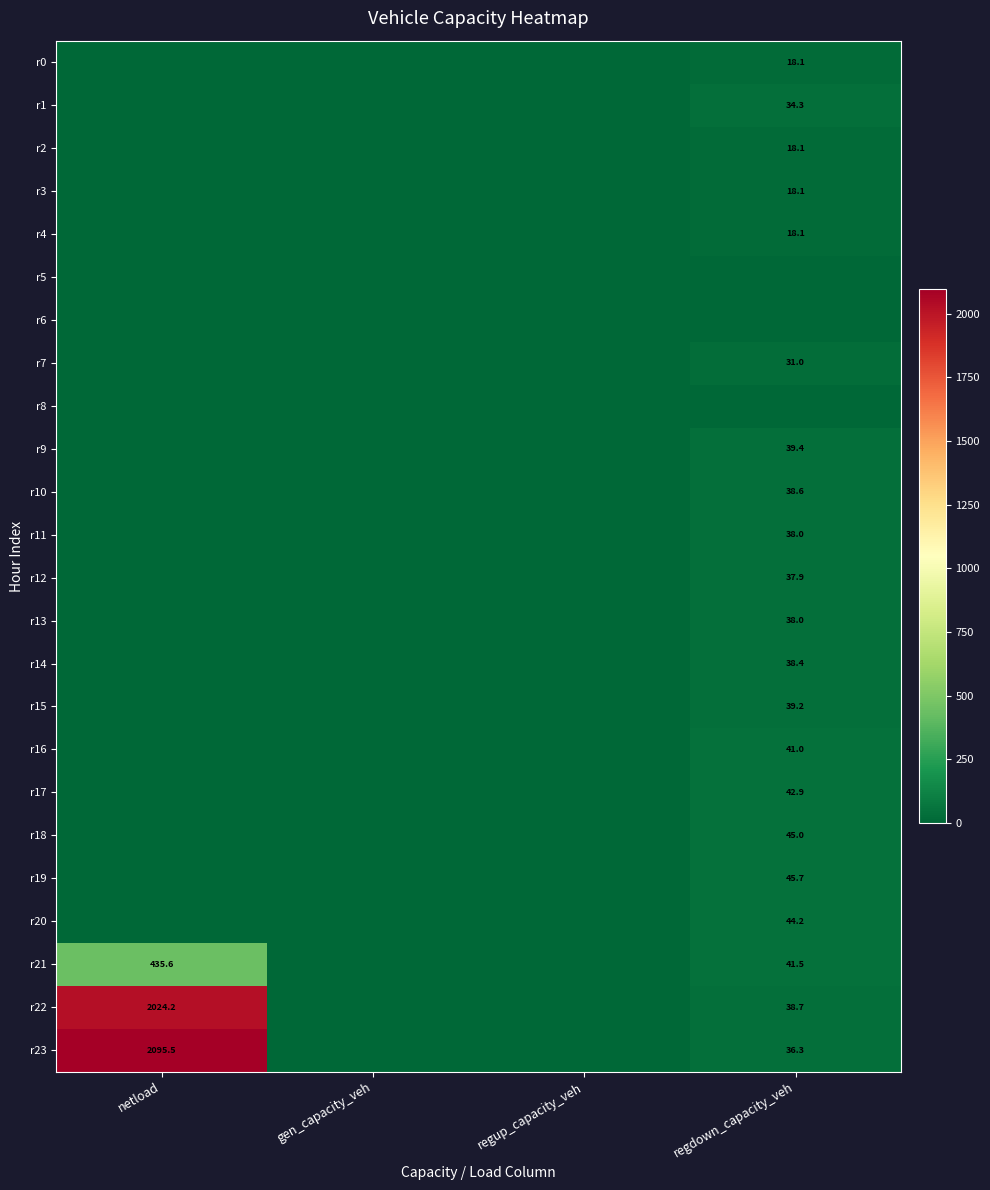

The value of r23 at netload is 2095.5. True or false?

True